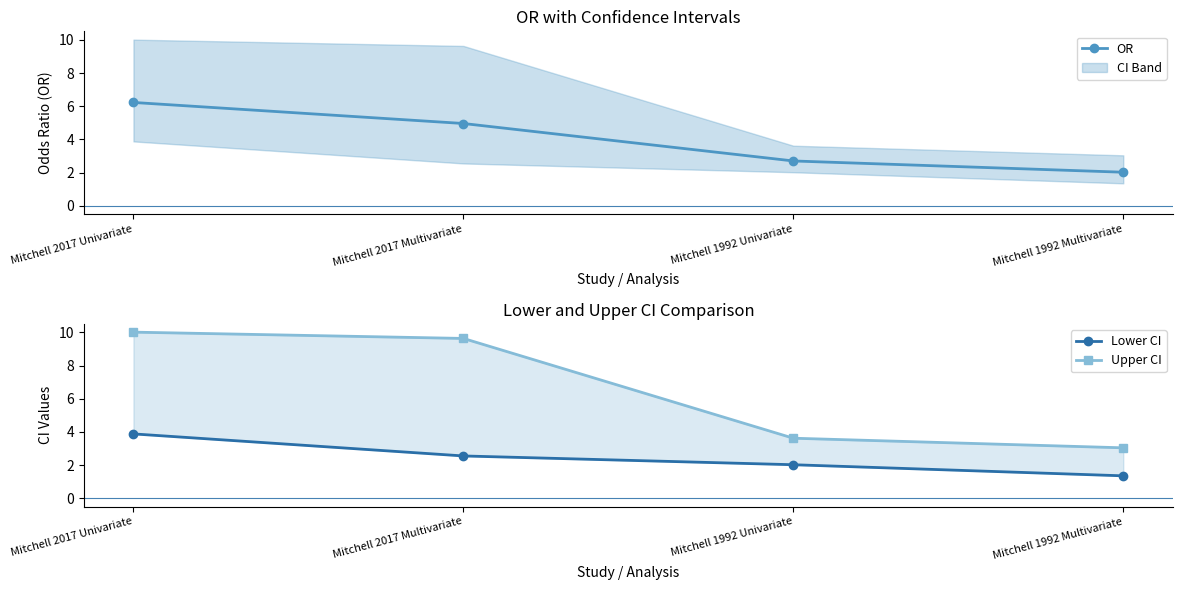

List the labels in order of Upper CI value, largest first.

Mitchell 2017 Univariate, Mitchell 2017 Multivariate, Mitchell 1992 Univariate, Mitchell 1992 Multivariate